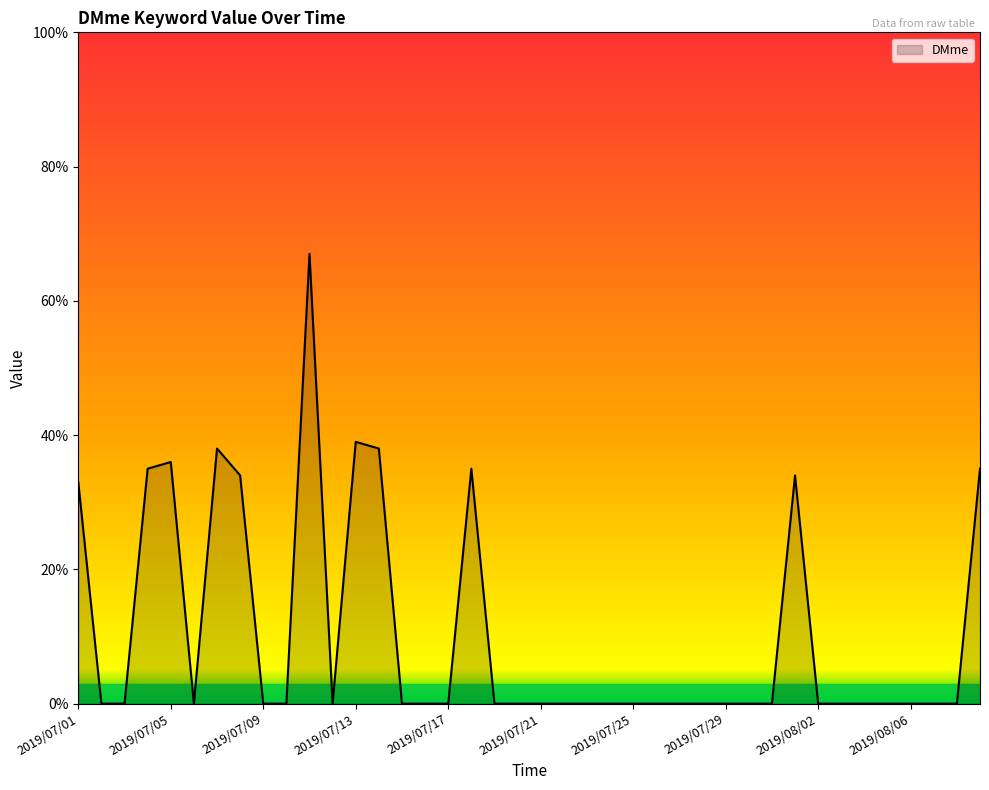

What is the average value?

11